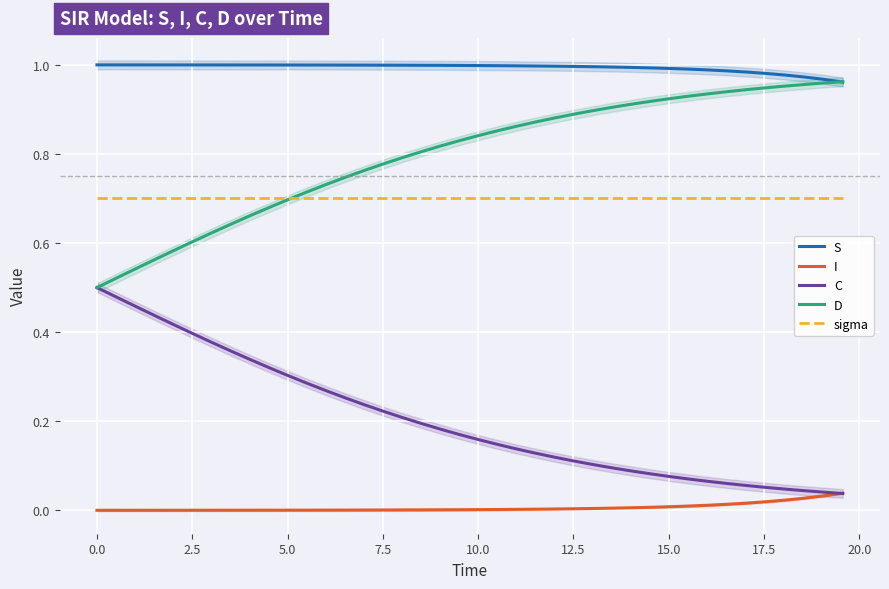

True or false: S and sigma intersect in this chart.

False